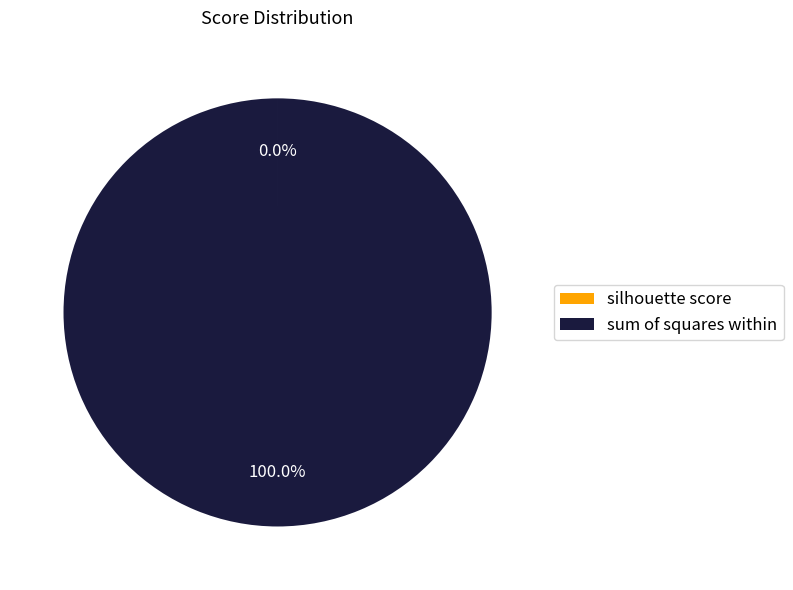

What percentage is the sum of squares within slice, to the nearest percent?

100%